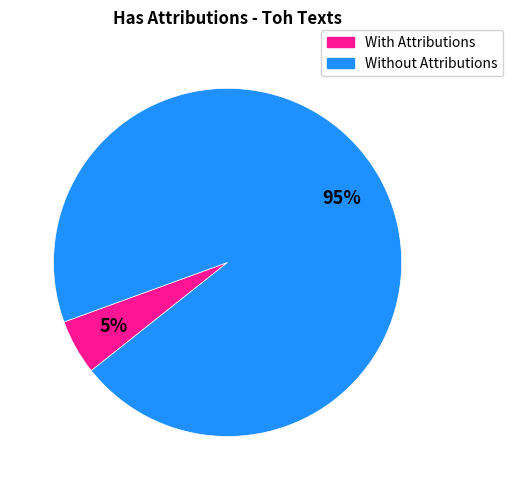

To the nearest percent, what is the average slice percentage?

50%